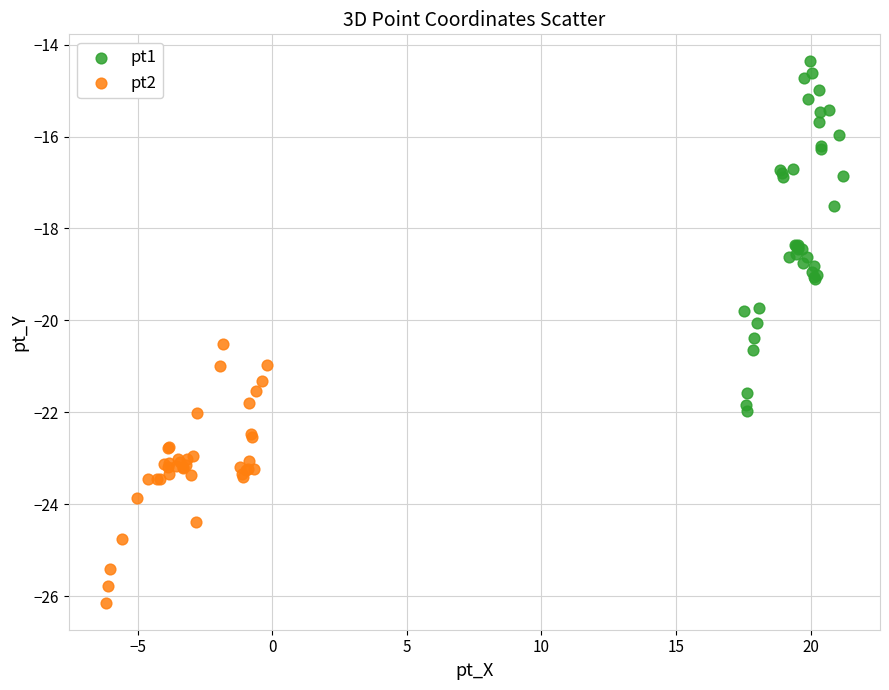

Which series has the widest spread of Y values?

pt1